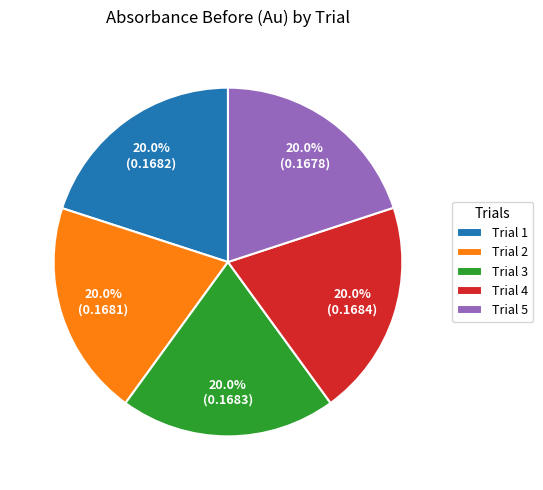

To the nearest percent, what is the combined percentage of Trial 1 and Trial 4?

40%